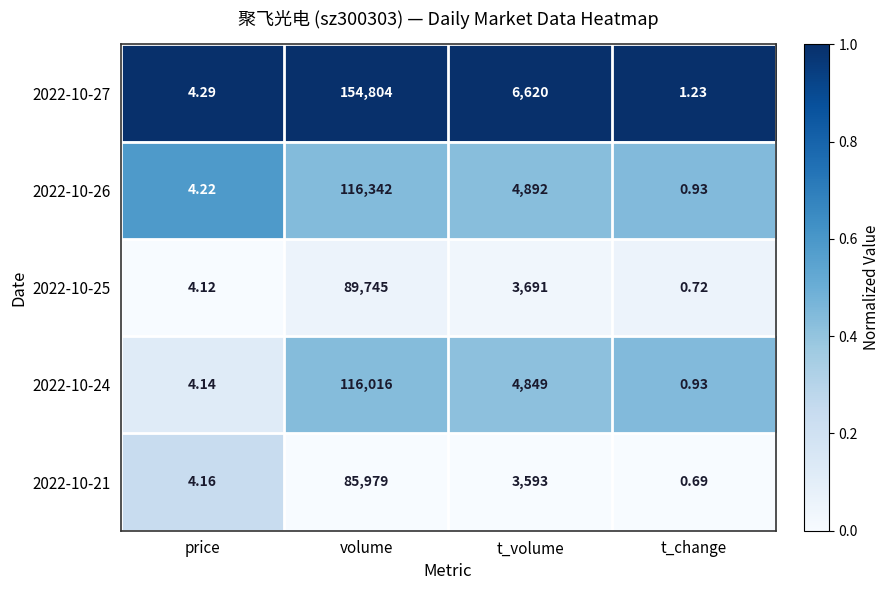

Which label corresponds to the largest value in the chart?

volume